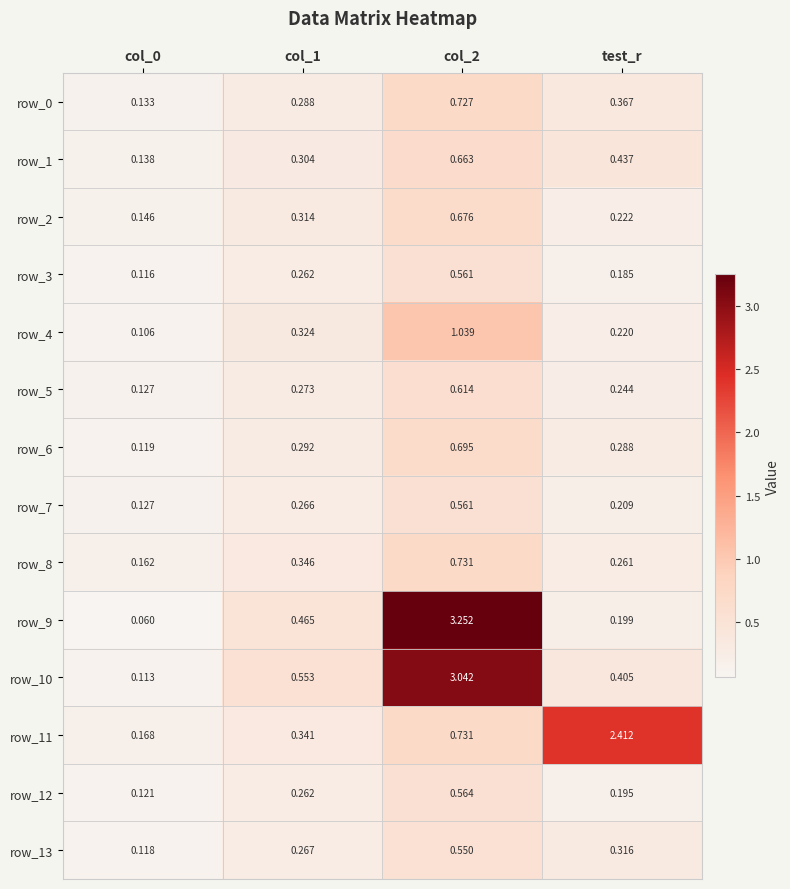

Is the value of row_7 at test_r greater than the value of row_5 at col_2?

No